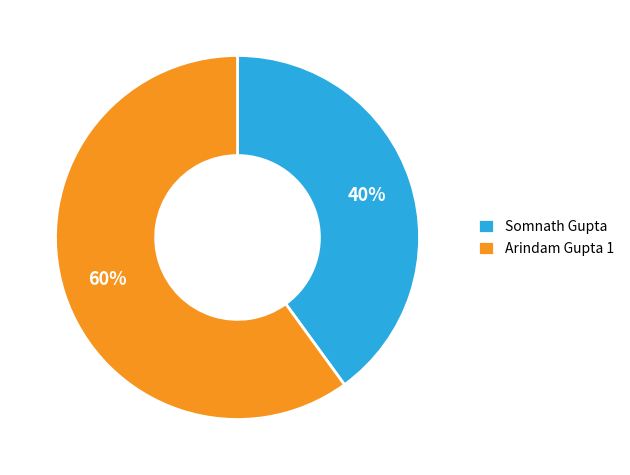

Do Somnath Gupta and Arindam Gupta 1 together represent more than half of the pie?

Yes